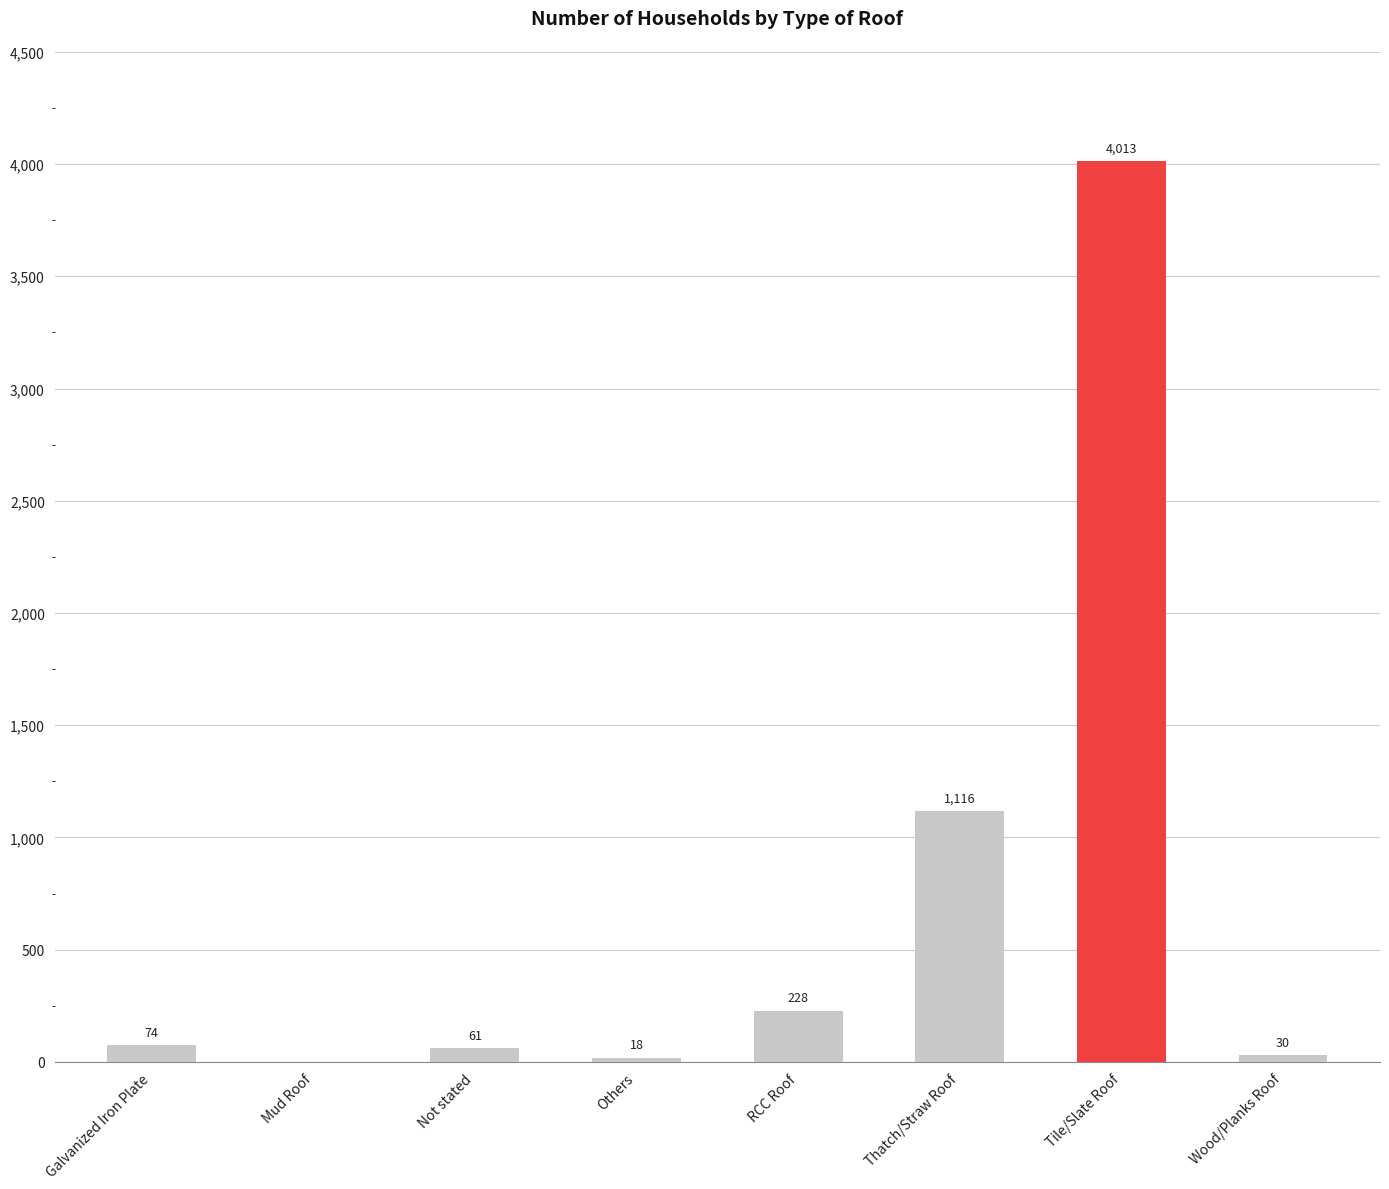

What is the change in value from Mud Roof to Thatch/Straw Roof?

+1116